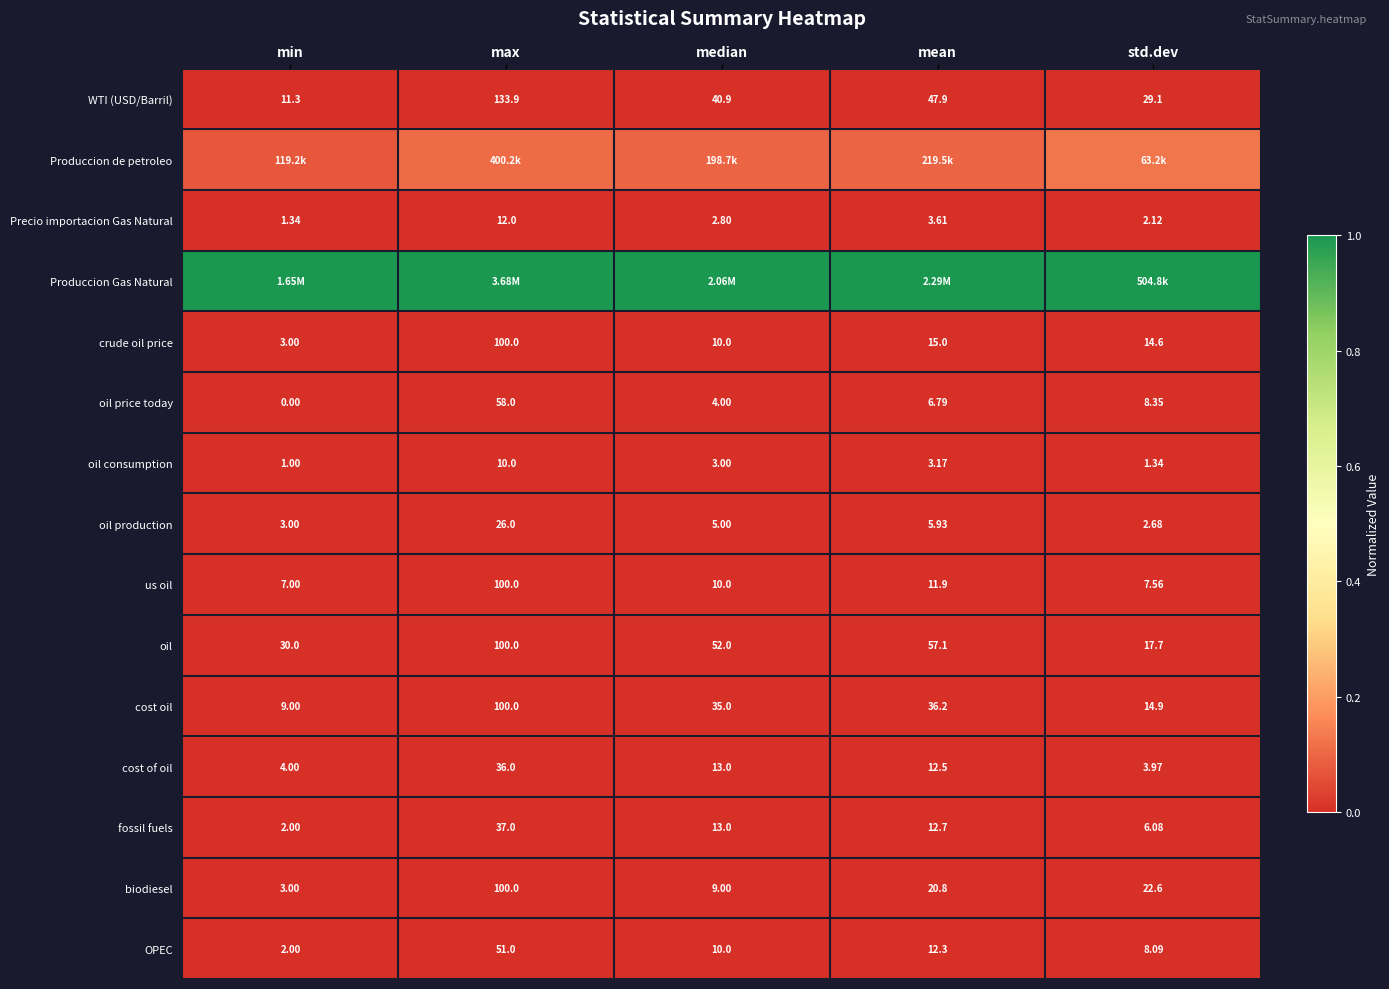

Between median and min, which is larger?

median